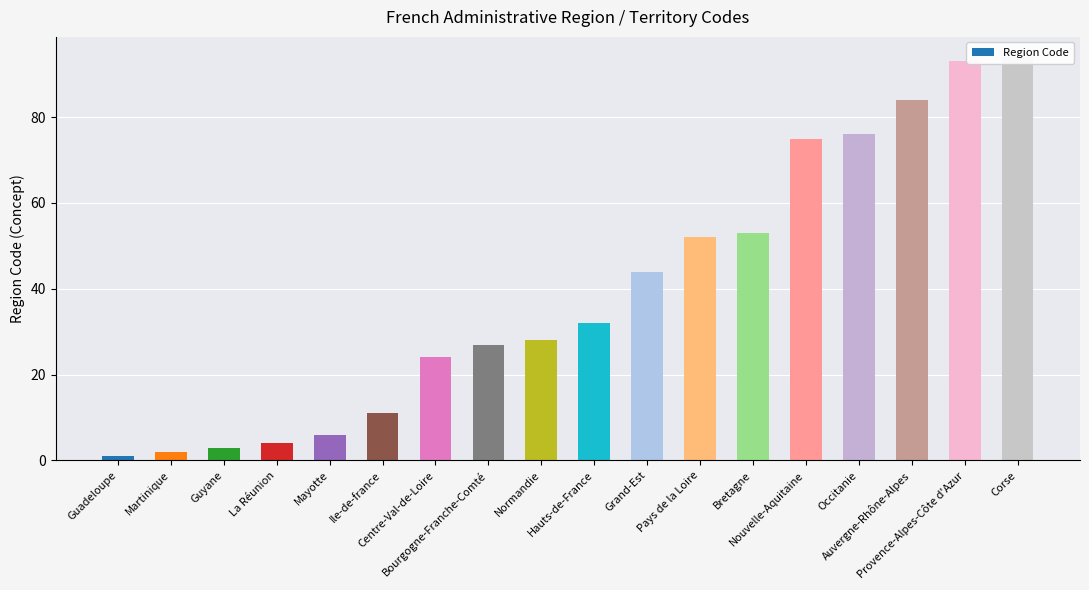

What is the difference between the second highest and second lowest values?

91